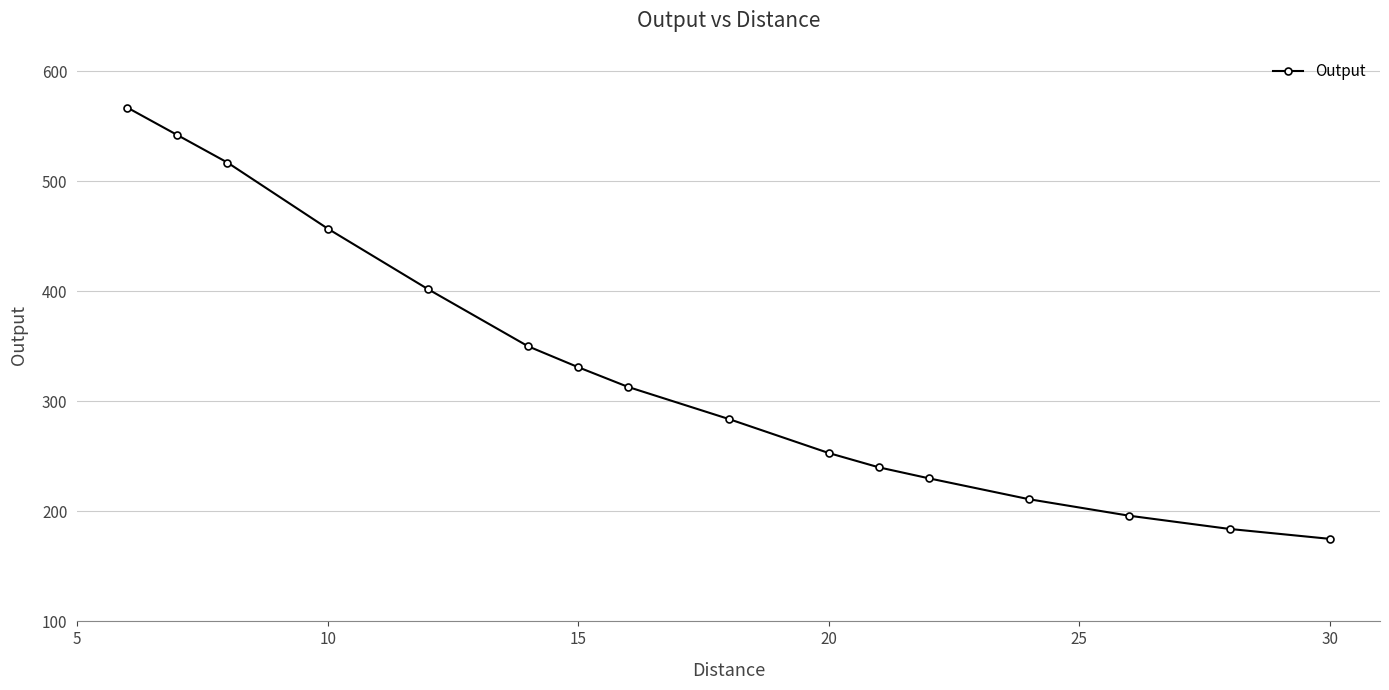

What is the maximum value shown in the chart?

567